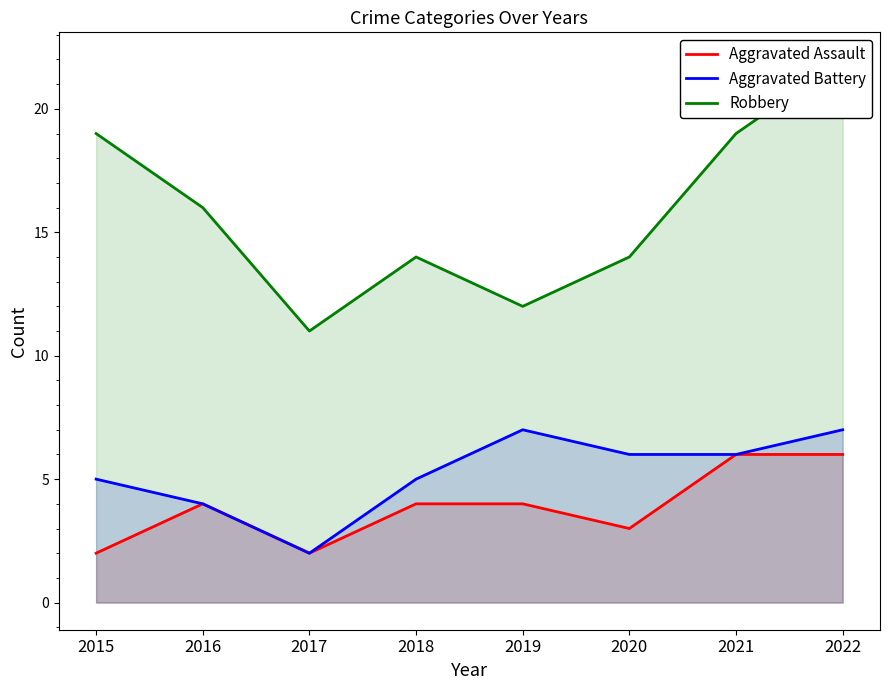

Rank the categories by Aggravated Battery value from highest to lowest.

2019, 2022, 2020, 2021, 2015, 2018, 2016, 2017